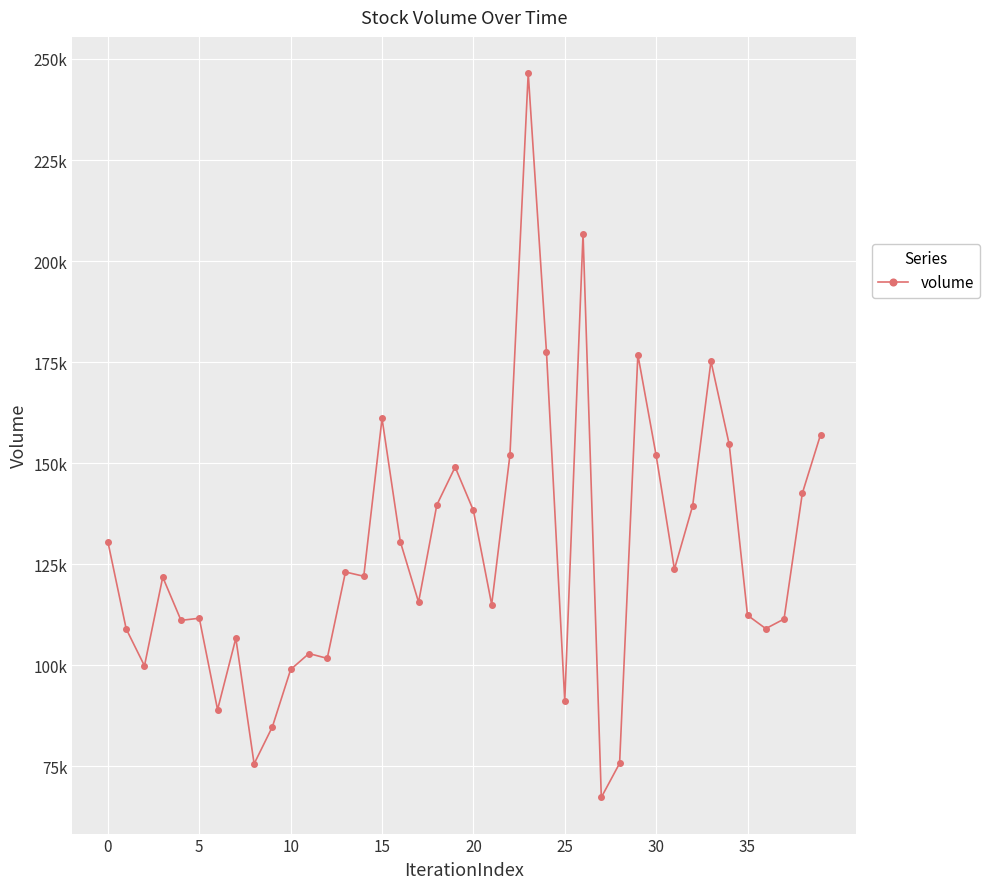

Is this an area chart (filled region under the line)?

No